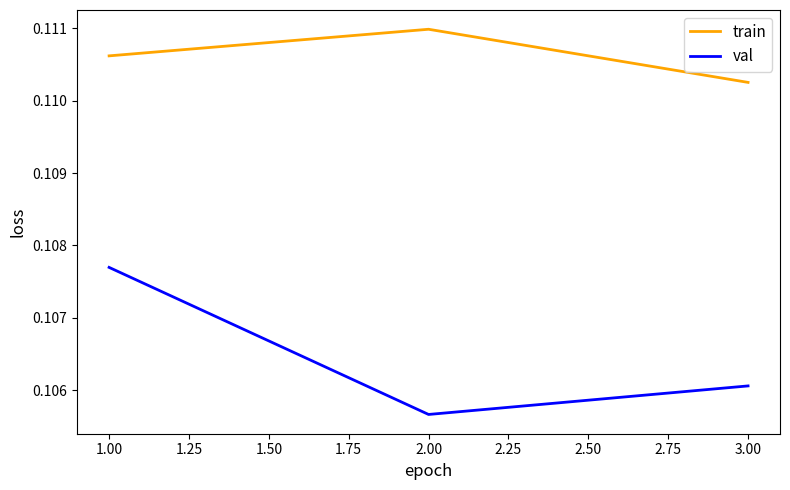

Which series has the largest range (max minus min)?

val